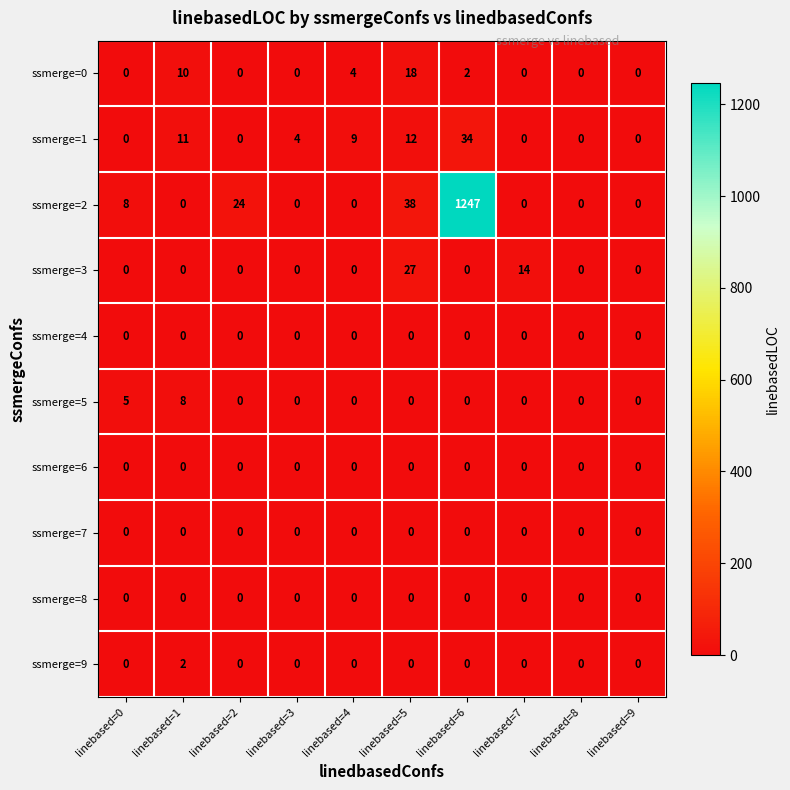

At which label is ssmerge=0 closest to 9?

linebased=1